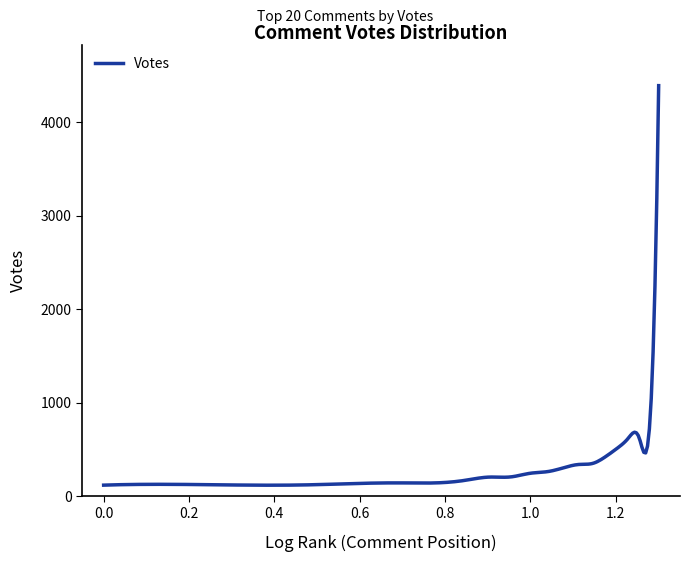

What is the maximum value shown in the chart?

4389.0